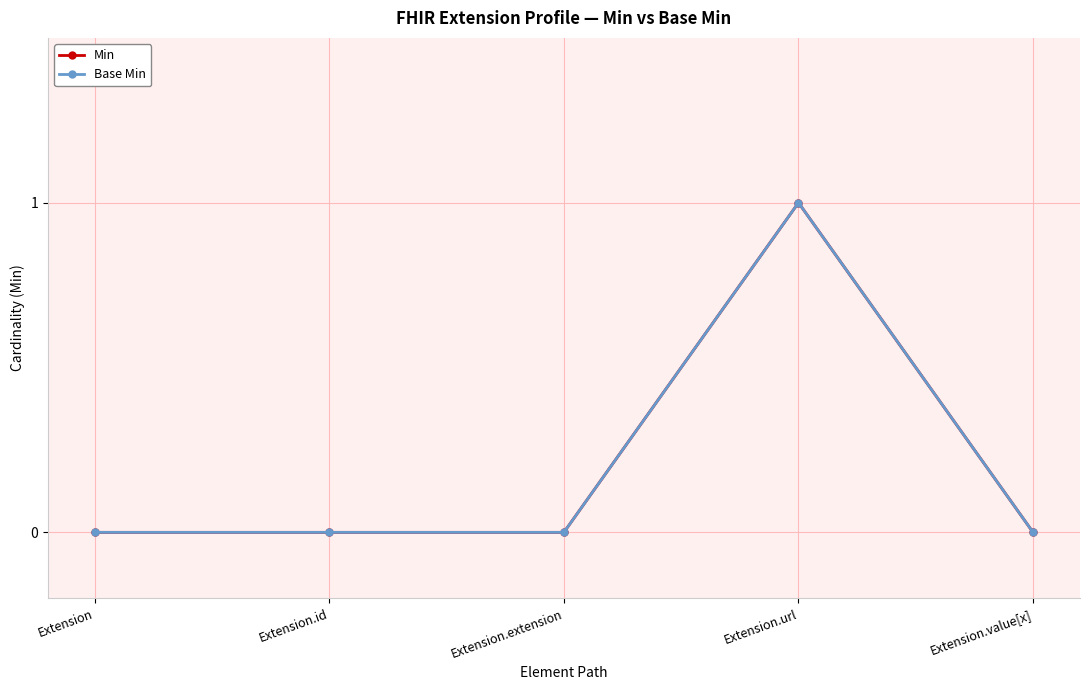

The value of Base Min at Extension.value[x] is 0. True or false?

True